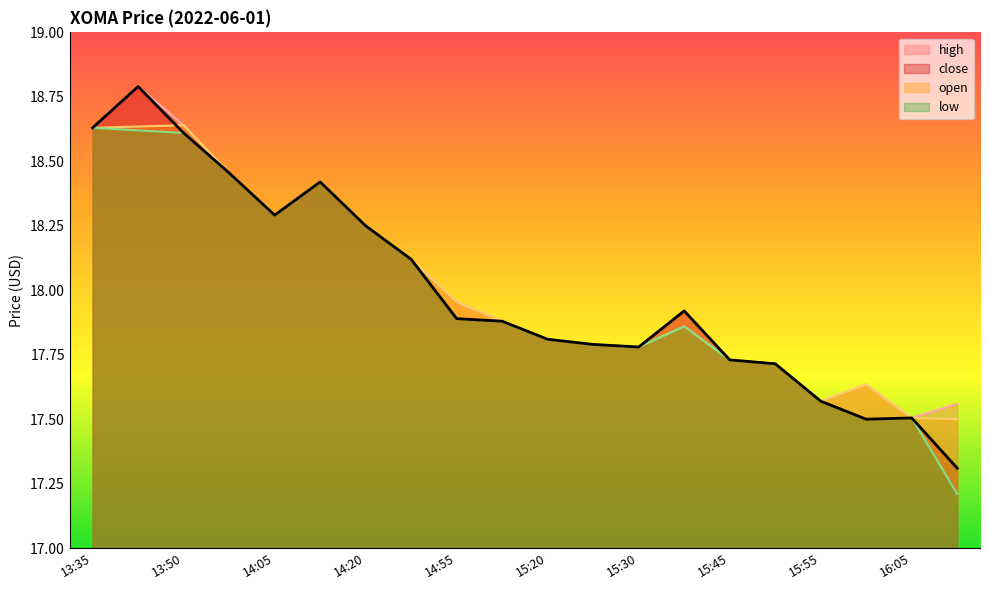

Reading left to right, transcribe all the data shown in this chart.

high: 13:35=18.6	13:45=18.8	13:50=18.6	14:00=18.5	14:05=18.3	14:15=18.4	14:20=18.2	14:25=18.1	14:55=18.0	15:05=17.9	15:20=17.8	15:25=17.8	15:30=17.8	15:35=17.9	15:45=17.7	15:50=17.7	15:55=17.6	16:00=17.6	16:05=17.5	16:20=17.6
close: 13:35=18.6	13:45=18.8	13:50=18.6	14:00=18.5	14:05=18.3	14:15=18.4	14:20=18.2	14:25=18.1	14:55=17.9	15:05=17.9	15:20=17.8	15:25=17.8	15:30=17.8	15:35=17.9	15:45=17.7	15:50=17.7	15:55=17.6	16:00=17.5	16:05=17.5	16:20=17.3
open: 13:35=18.6	13:45=18.6	13:50=18.6	14:00=18.5	14:05=18.3	14:15=18.4	14:20=18.2	14:25=18.1	14:55=18.0	15:05=17.9	15:20=17.8	15:25=17.8	15:30=17.8	15:35=17.9	15:45=17.7	15:50=17.7	15:55=17.6	16:00=17.6	16:05=17.5	16:20=17.5
low: 13:35=18.6	13:45=18.6	13:50=18.6	14:00=18.5	14:05=18.3	14:15=18.4	14:20=18.2	14:25=18.1	14:55=17.9	15:05=17.9	15:20=17.8	15:25=17.8	15:30=17.8	15:35=17.9	15:45=17.7	15:50=17.7	15:55=17.6	16:00=17.5	16:05=17.5	16:20=17.2